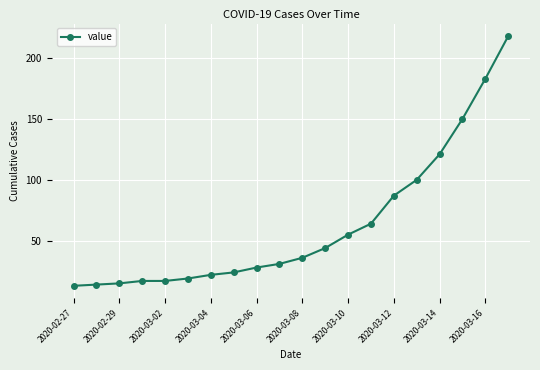

What is the greatest value displayed?

218